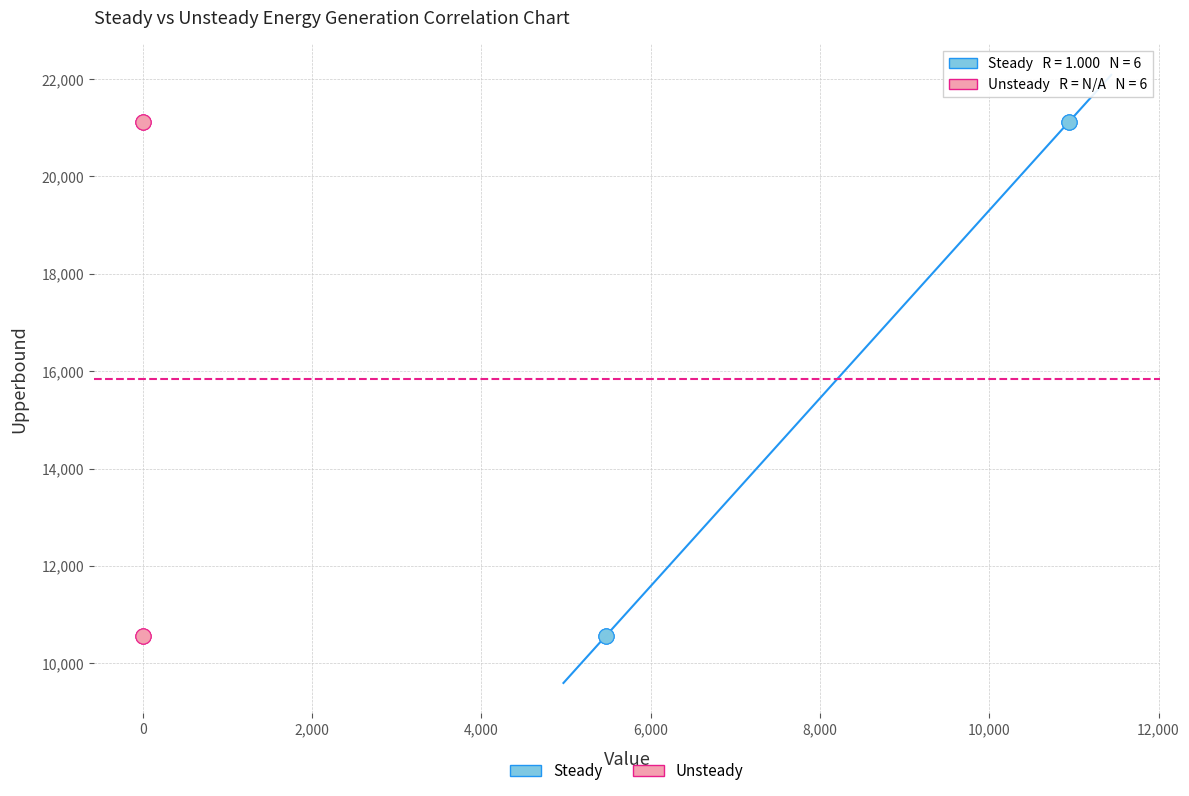

What are all the series names shown in the legend?

Steady, Unsteady